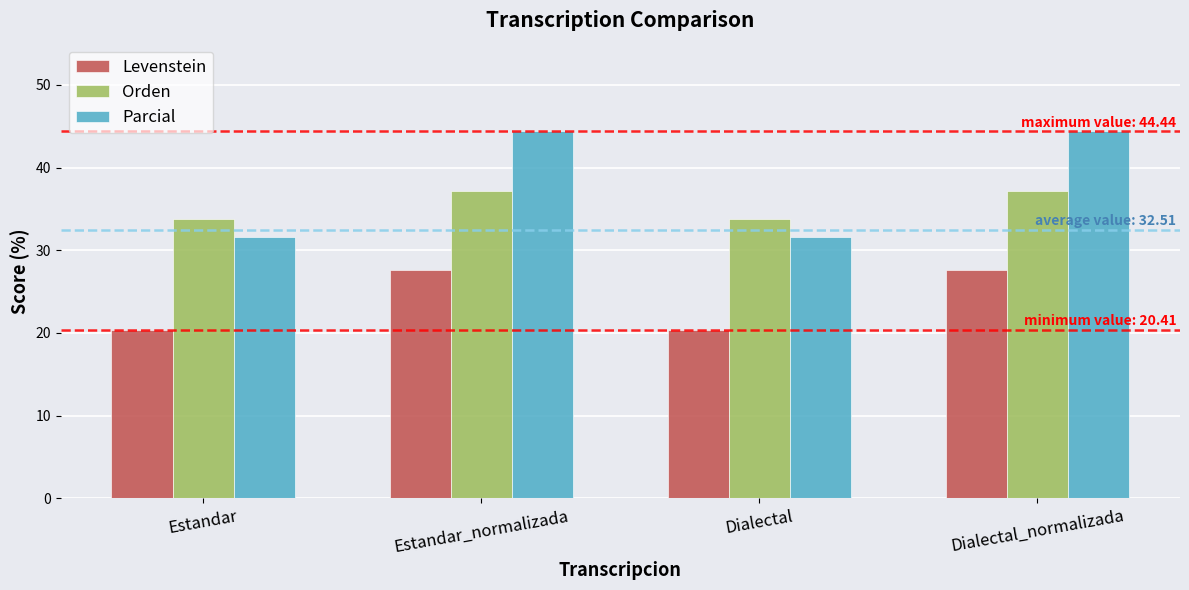

Reading left to right, what are all the values shown in this chart?

Levenstein: Estandar=20.4	Estandar_normalizada=27.7	Dialectal=20.4	Dialectal_normalizada=27.7
Orden: Estandar=33.8	Estandar_normalizada=37.1	Dialectal=33.8	Dialectal_normalizada=37.1
Parcial: Estandar=31.6	Estandar_normalizada=44.4	Dialectal=31.6	Dialectal_normalizada=44.4